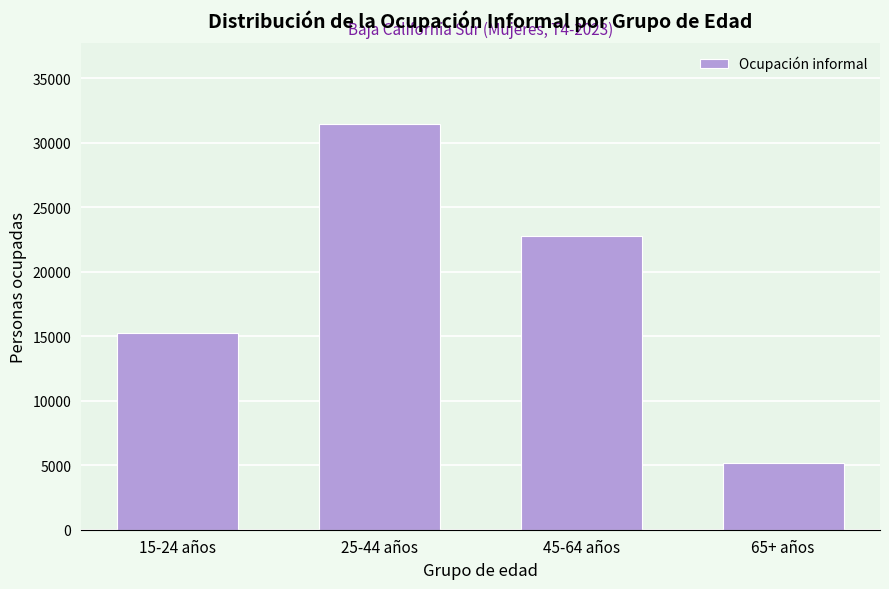

Reading left to right, transcribe all the data shown in this chart.

15-24 años=15253	25-44 años=31424	45-64 años=22792	65+ años=5203